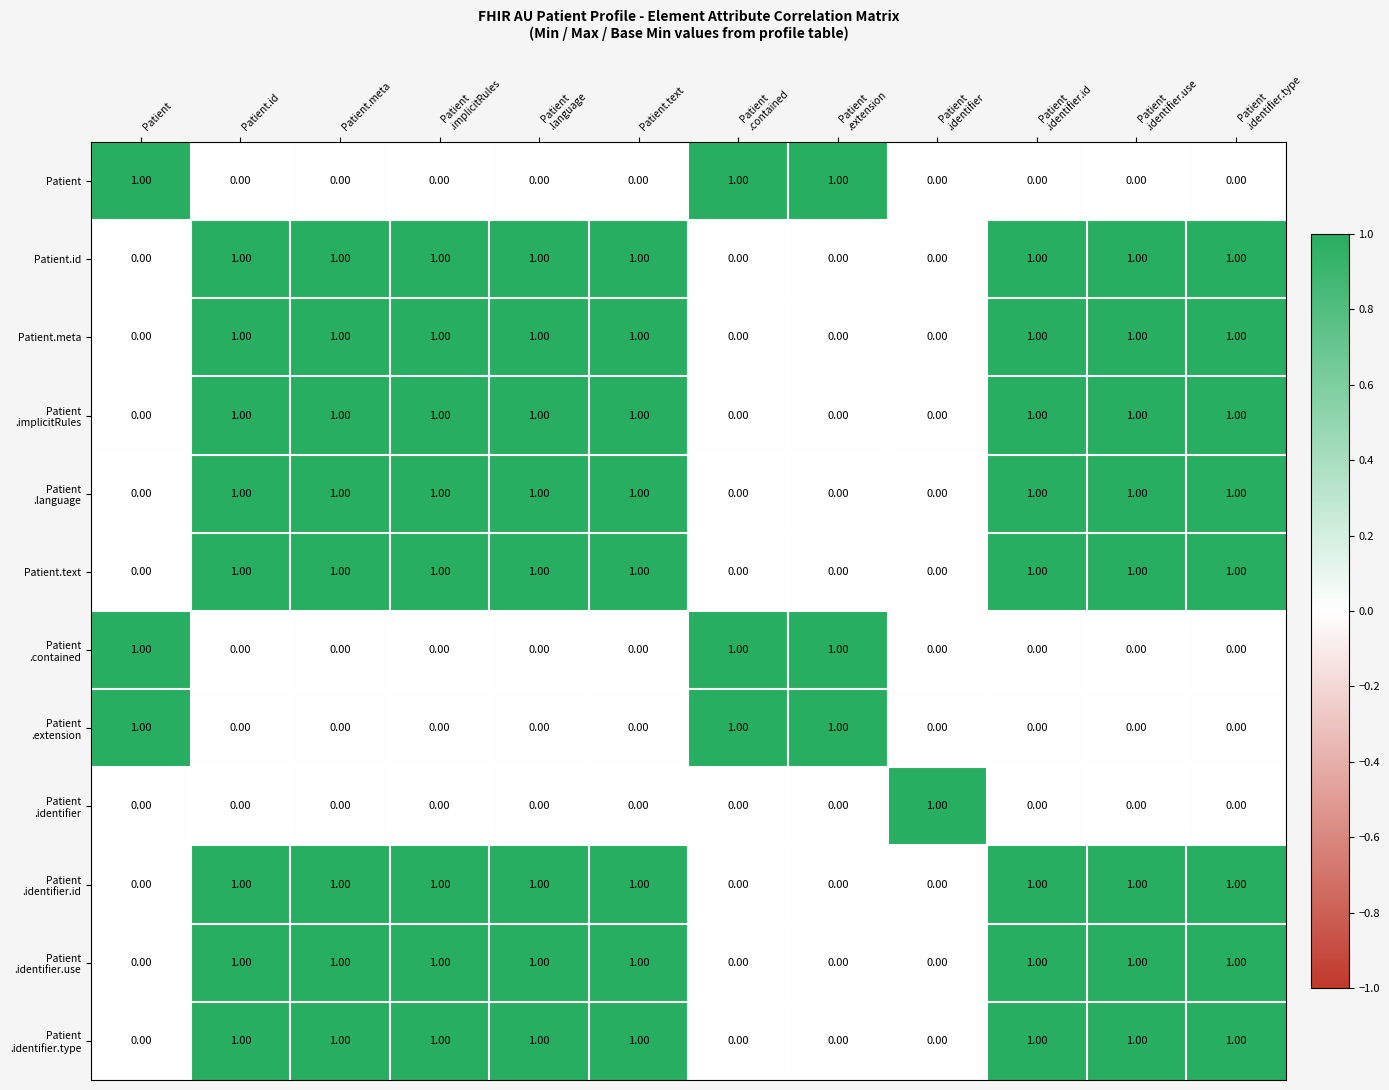

At how many categories does at least one series exceed 0?

12